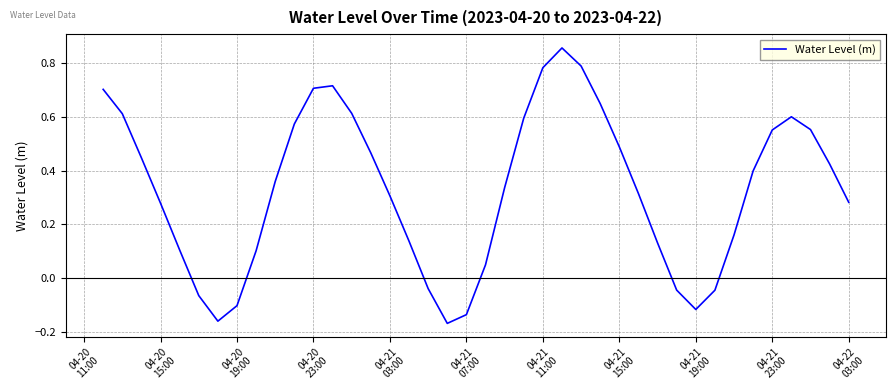

What is the difference between the maximum and second lowest values?

1.0